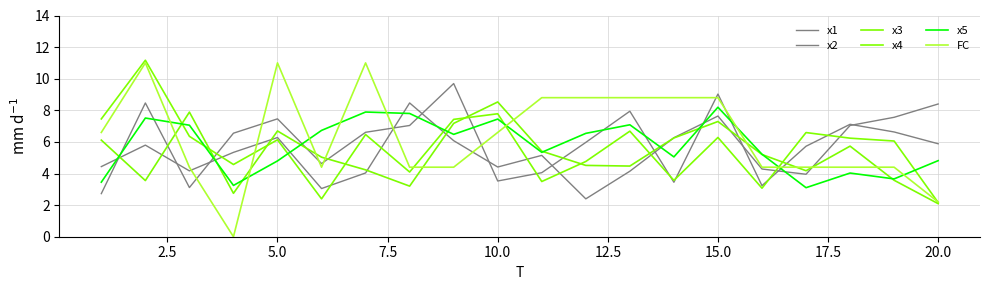

Is this an area chart (filled region under the line)?

No